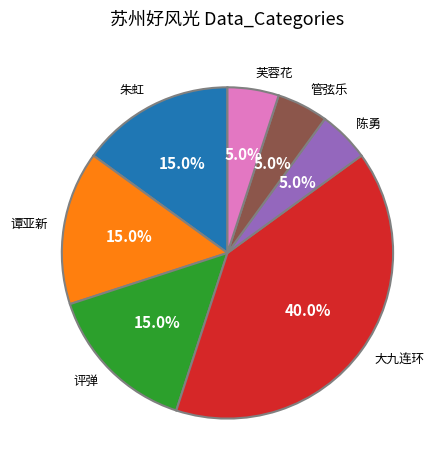

What percentage do 陈勇 and 谭亚新 together represent?

20.0%